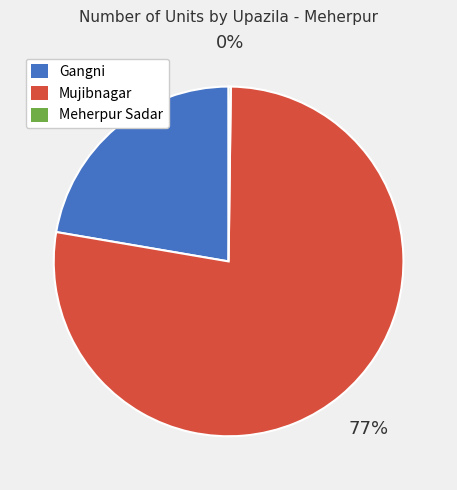

Is it true that Mujibnagar is 72% of the pie?

False